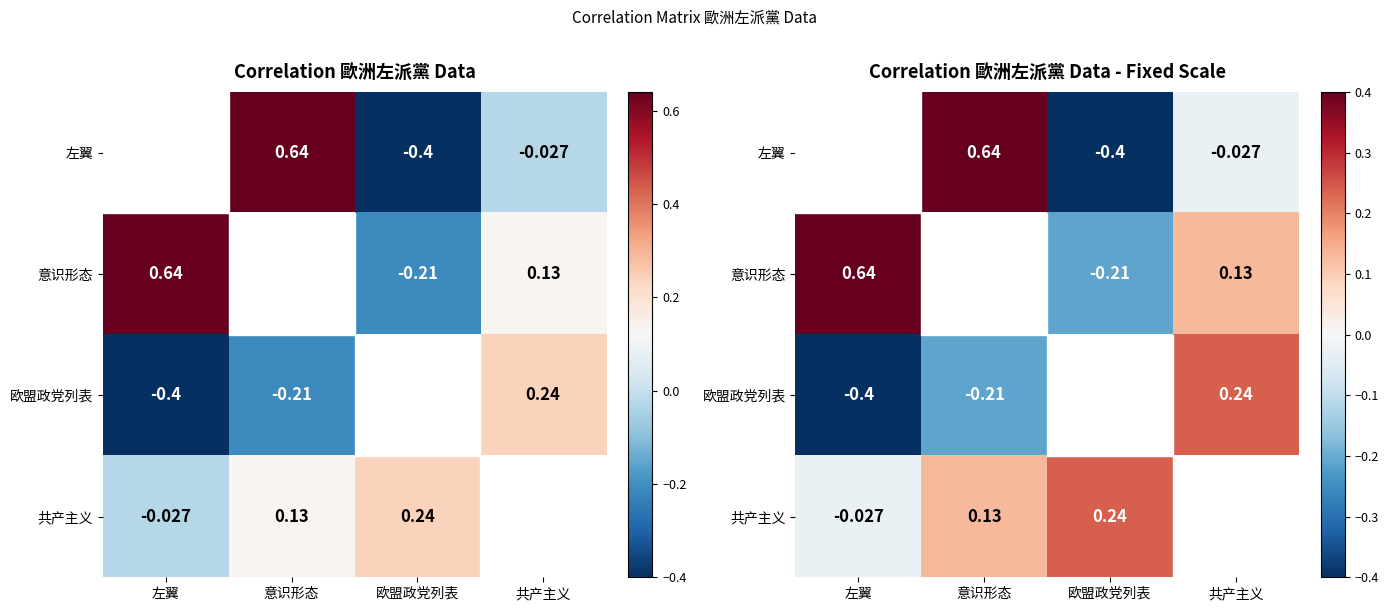

At which category does the chart reach its minimum across all series?

欧盟政党列表